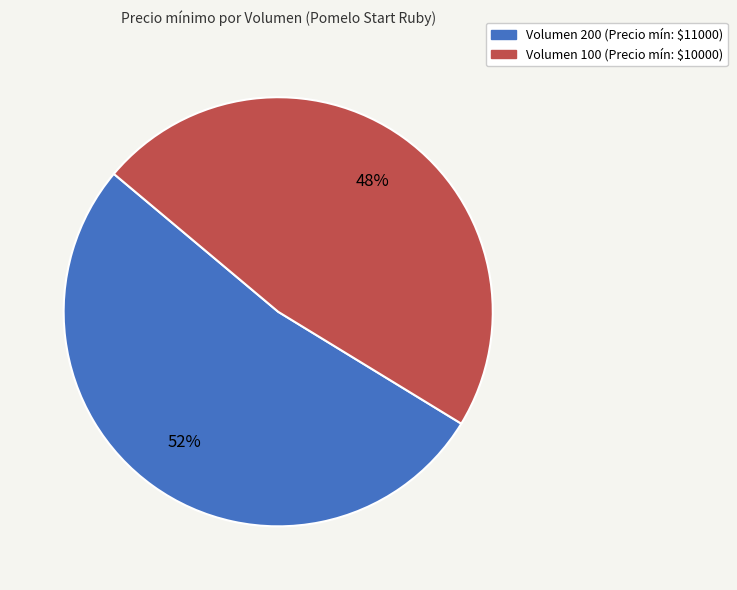

Is there a majority slice in this chart?

Yes